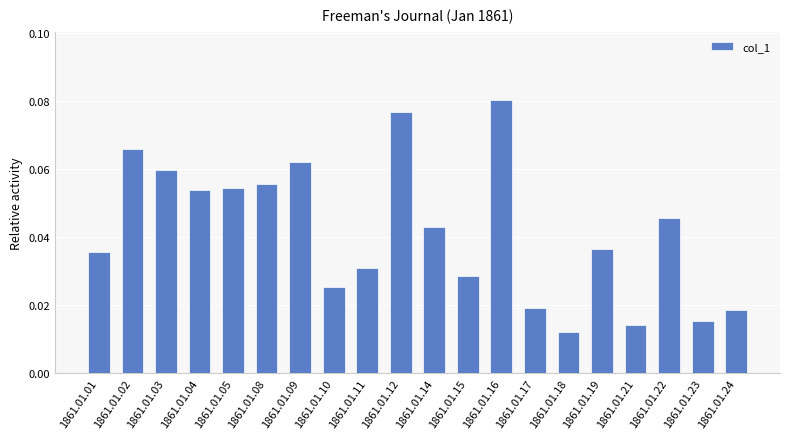

True or false: the data shows 0.1 at 1861.01.19.

False